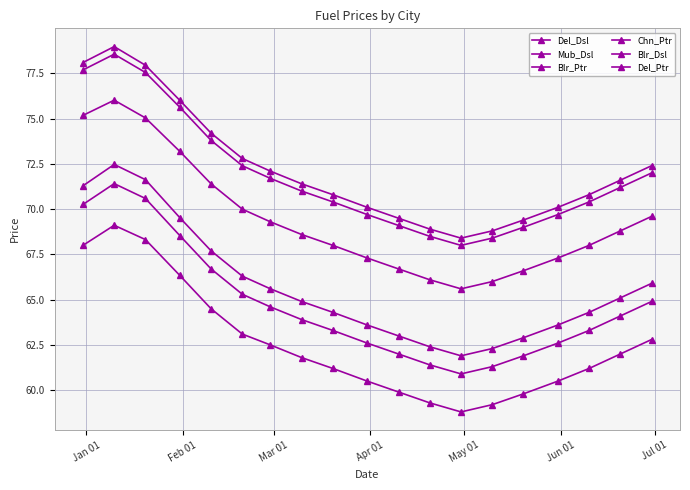

Reading right to left, what are all the values shown in this chart?

Del_Dsl: 62.8	62.0	61.2	60.5	59.8	59.2	58.8	59.3	59.9	60.5	61.2	61.8	62.5	63.1	64.5	66.3	68.3	69.1	68.0
Mub_Dsl: 65.9	65.1	64.3	63.6	62.9	62.3	61.9	62.4	63.0	63.6	64.3	64.9	65.6	66.3	67.7	69.5	71.6	72.5	71.3
Blr_Ptr: 72.0	71.2	70.4	69.7	69.0	68.4	68.0	68.5	69.1	69.7	70.4	71.0	71.7	72.4	73.8	75.6	77.5	78.6	77.7
Chn_Ptr: 72.4	71.6	70.8	70.1	69.4	68.8	68.4	68.9	69.5	70.1	70.8	71.4	72.1	72.8	74.2	76.0	78.0	79.0	78.1
Blr_Dsl: 64.9	64.1	63.3	62.6	61.9	61.3	60.9	61.4	62.0	62.6	63.3	63.9	64.6	65.3	66.7	68.5	70.6	71.4	70.3
Del_Ptr: 69.6	68.8	68.0	67.3	66.6	66.0	65.6	66.1	66.7	67.3	68.0	68.6	69.3	70.0	71.4	73.2	75.0	76.0	75.2